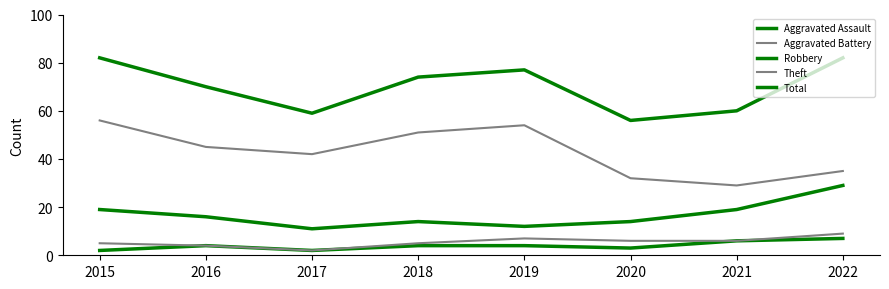

At 2020, list the series in order from smallest to largest.

Aggravated Assault, Aggravated Battery, Robbery, Theft, Total